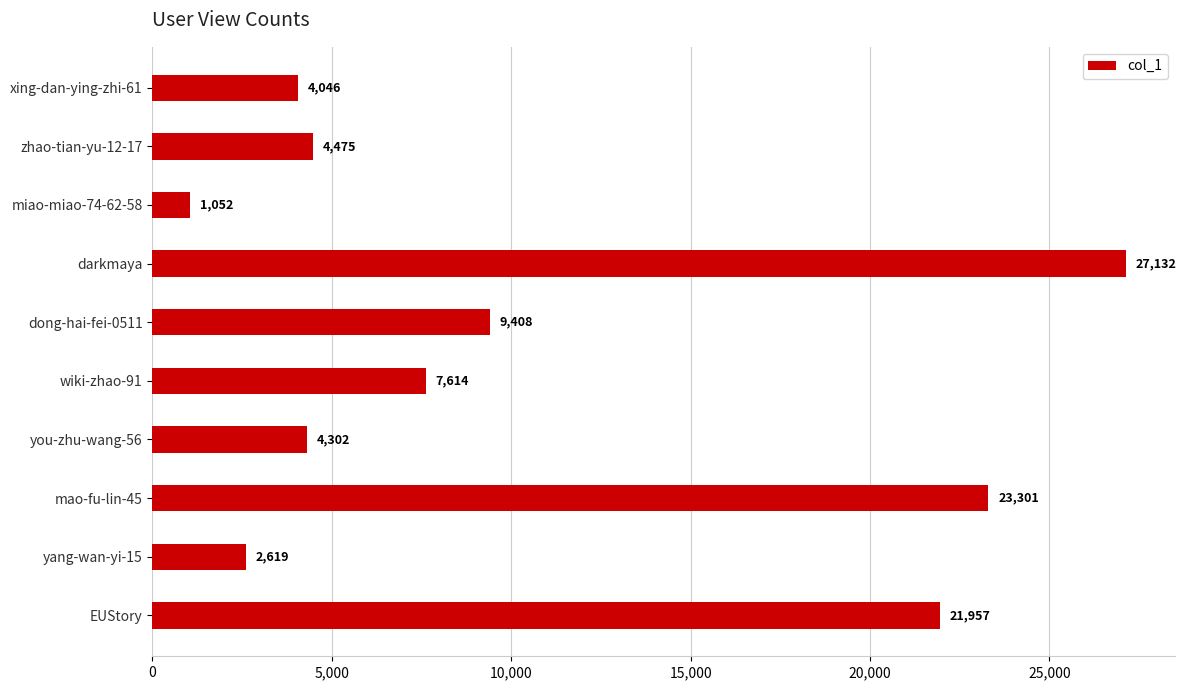

What is the difference between the maximum and minimum values?

26080